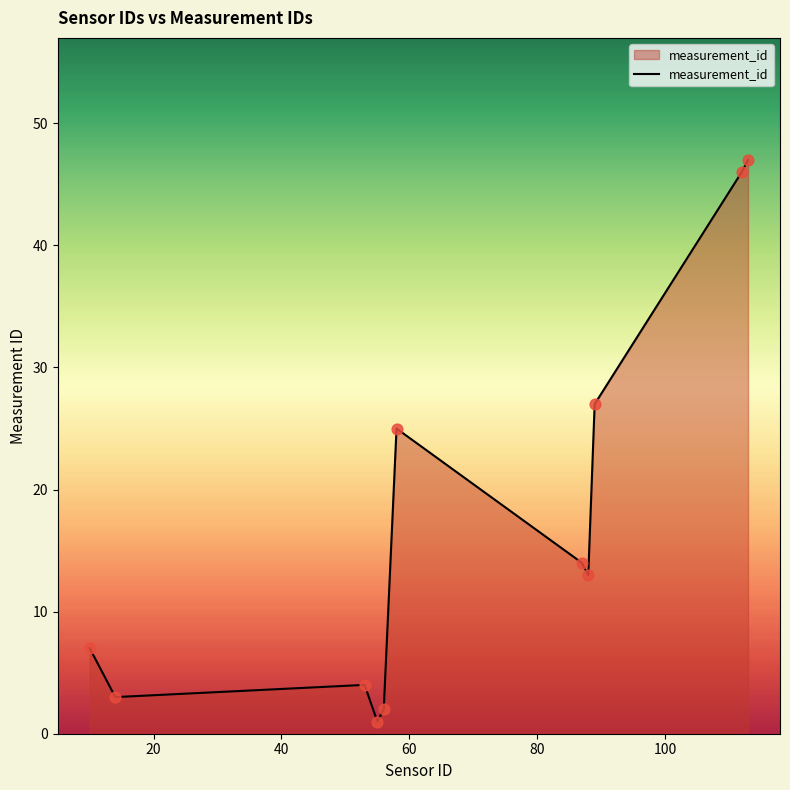

What is the greatest value displayed?

47